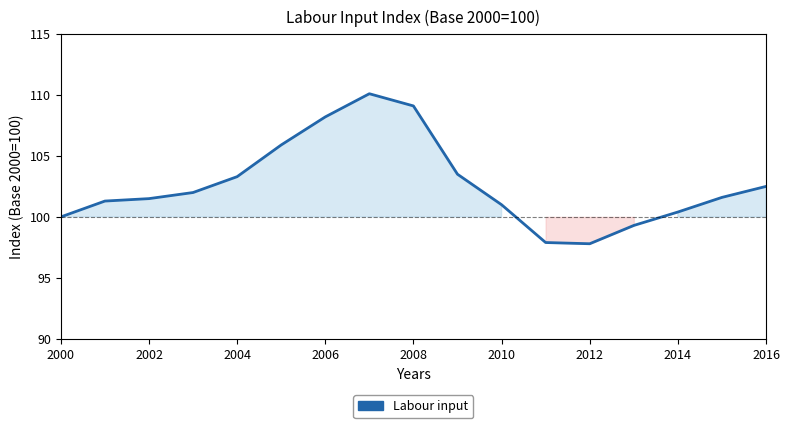

What is the greatest value displayed?

110.1